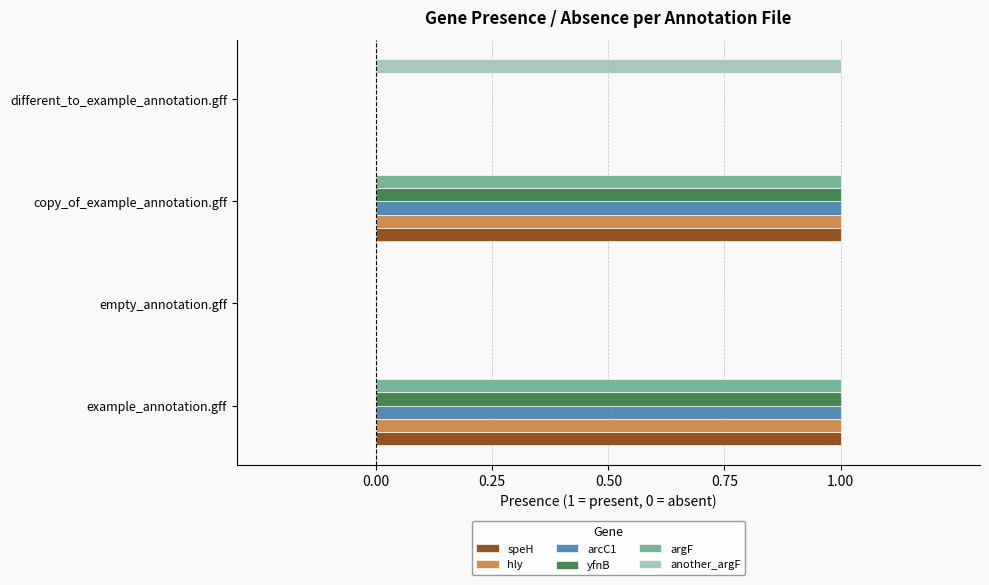

Is it true that argF equals 2 at example_annotation.gff?

False